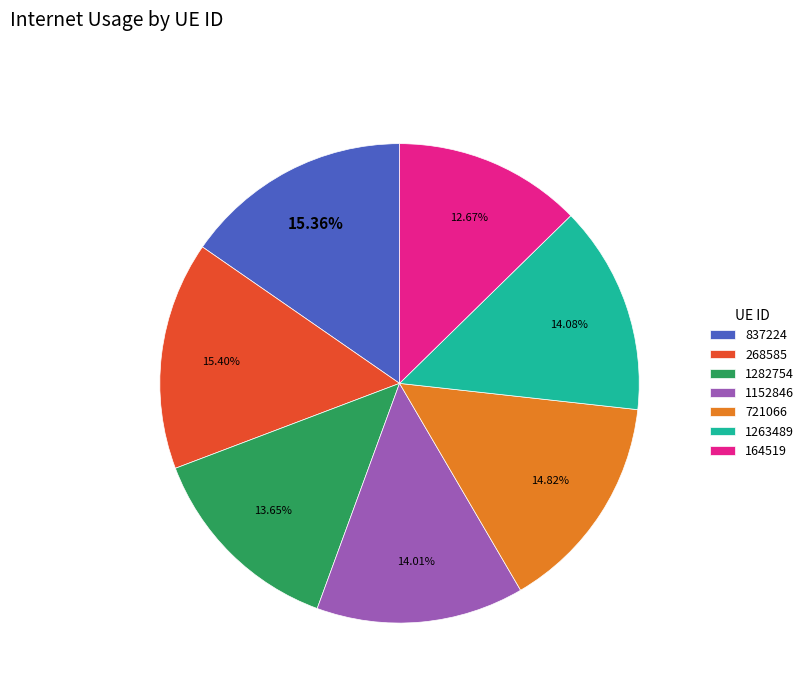

Is it true that 1152846 is 1% of the pie?

False